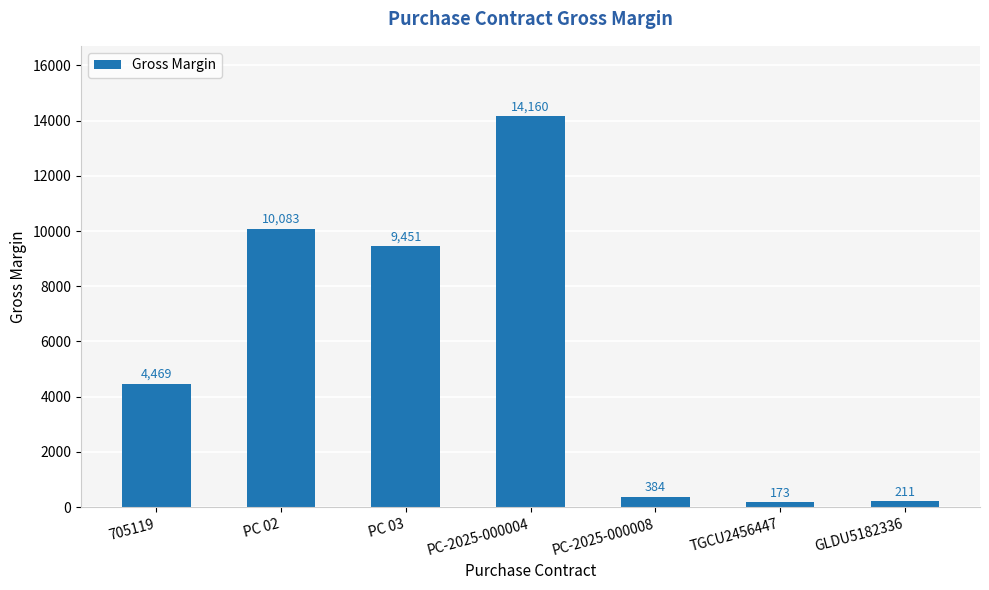

What is the difference between the maximum and minimum values?

13987.7